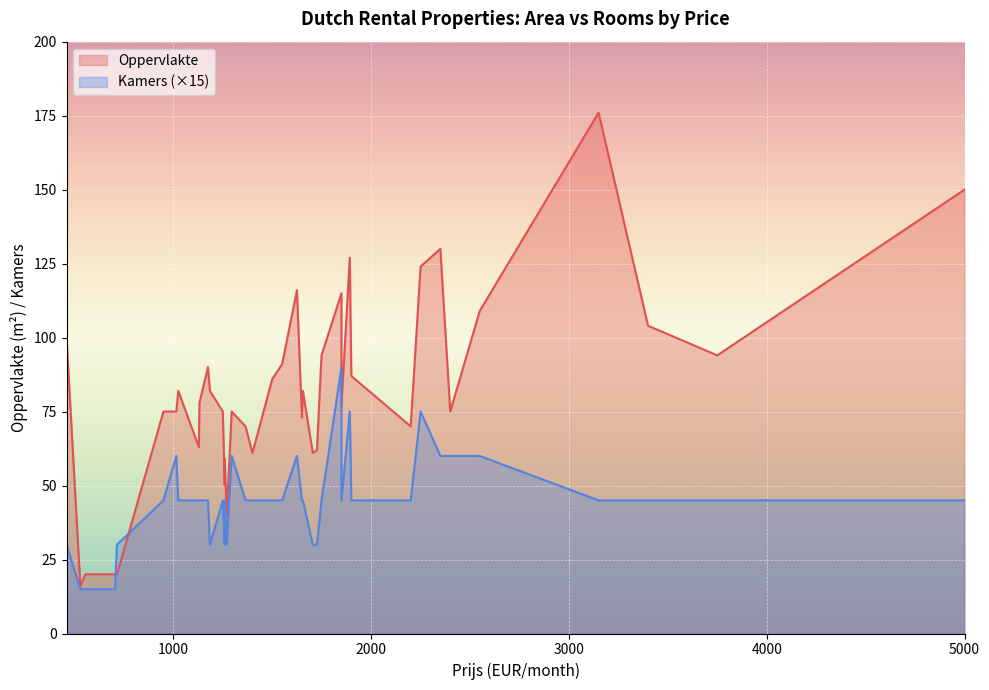

What is the difference between the maximum and minimum values in the Kamers series?

5